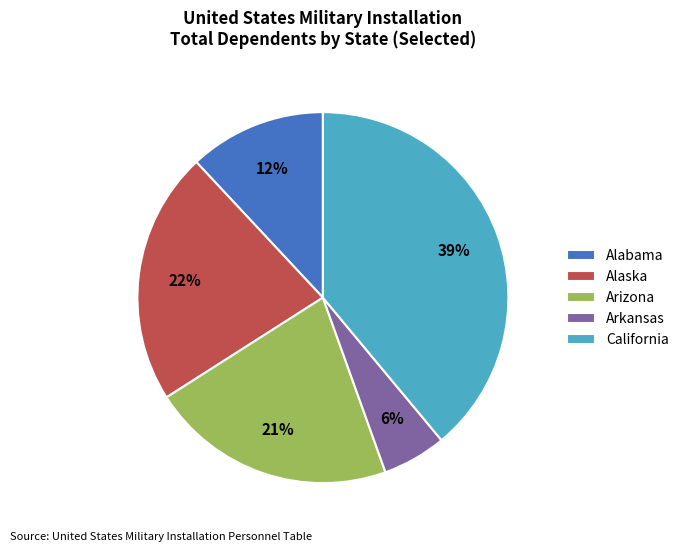

Does any single category account for the majority?

No